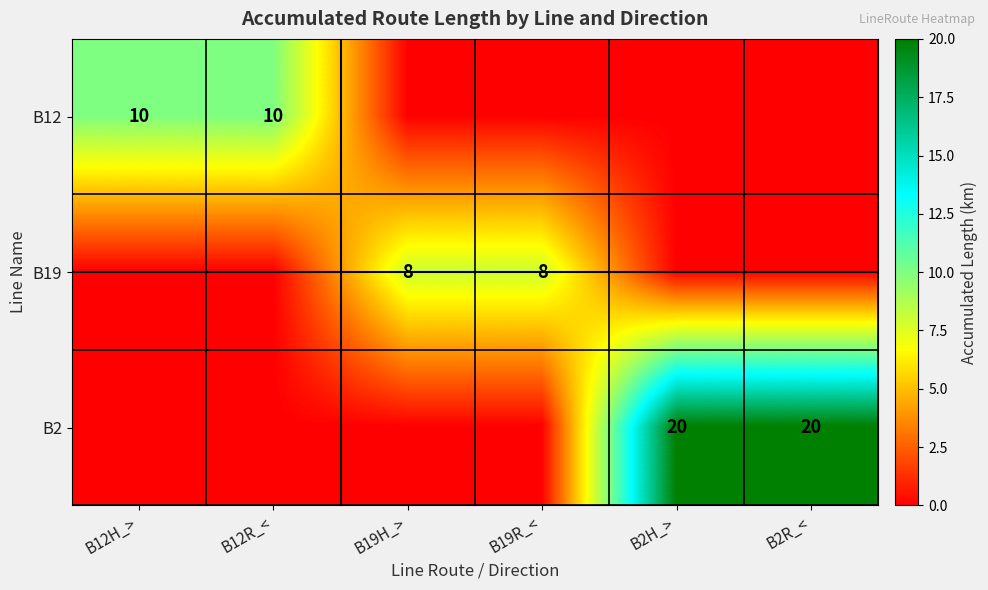

The B12 series shows 15 at B12H_>. True or false?

False